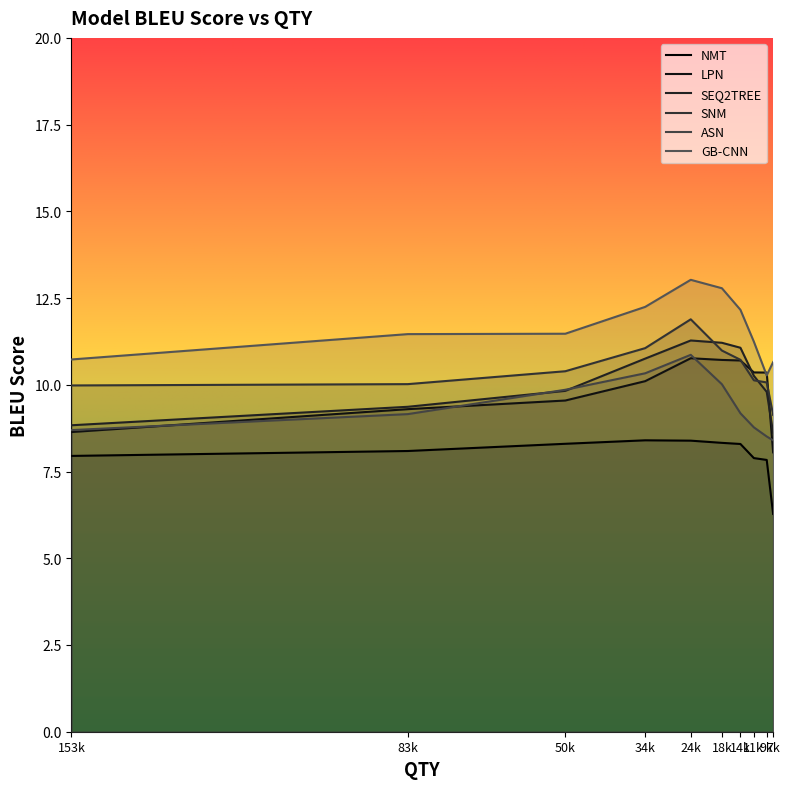

Reading left to right, list all the values displayed in this chart.

NMT: 8.0	8.1	8.3	8.4	8.4	8.3	8.3	7.9	7.8	6.3
LPN: 8.6	9.3	9.5	10.1	10.8	10.7	10.7	10.4	10.4	8.1
SEQ2TREE: 8.8	9.4	9.8	10.8	11.3	11.2	11.1	10.3	9.8	8.6
SNM: 10.0	10.0	10.4	11.1	11.9	11.0	10.7	10.1	10.1	9.1
ASN: 8.7	9.2	9.9	10.3	10.9	10.0	9.2	8.8	8.5	8.4
GB-CNN: 10.7	11.5	11.5	12.2	13.0	12.8	12.2	11.2	10.3	10.7